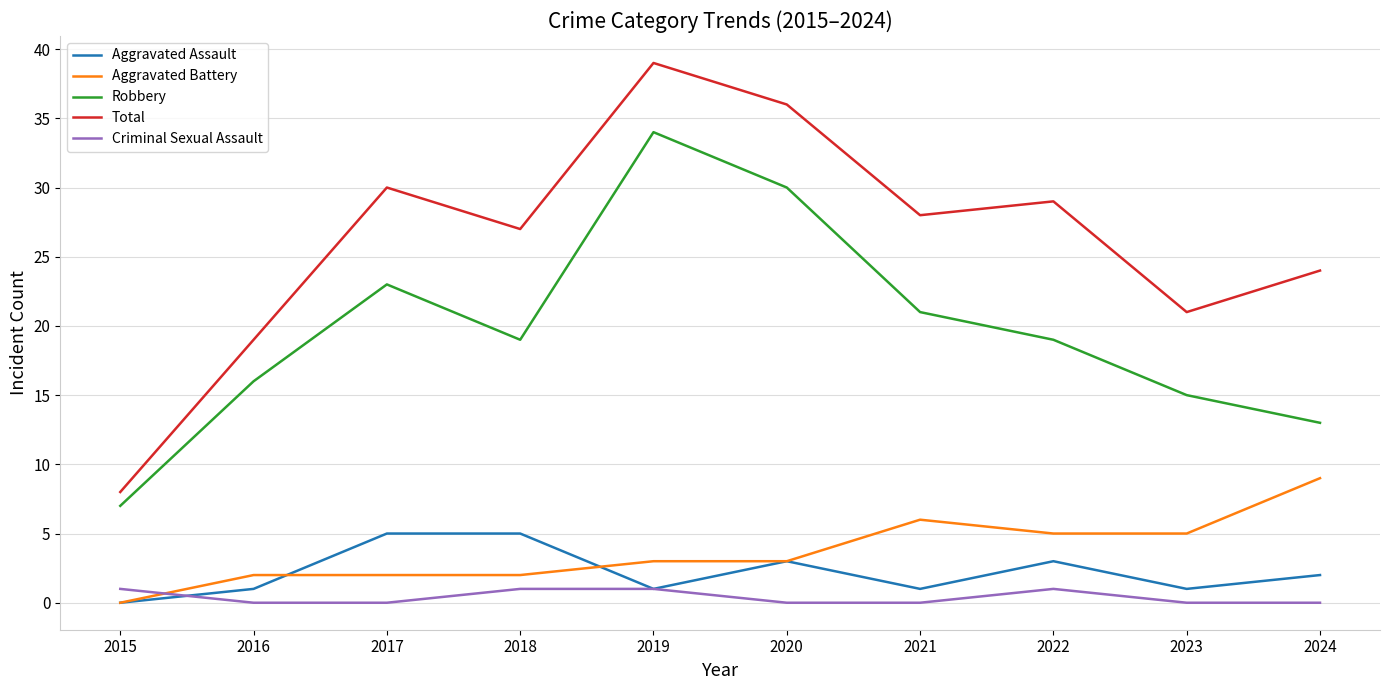

What is the difference between the second highest and second lowest values in the Criminal Sexual Assault series?

1